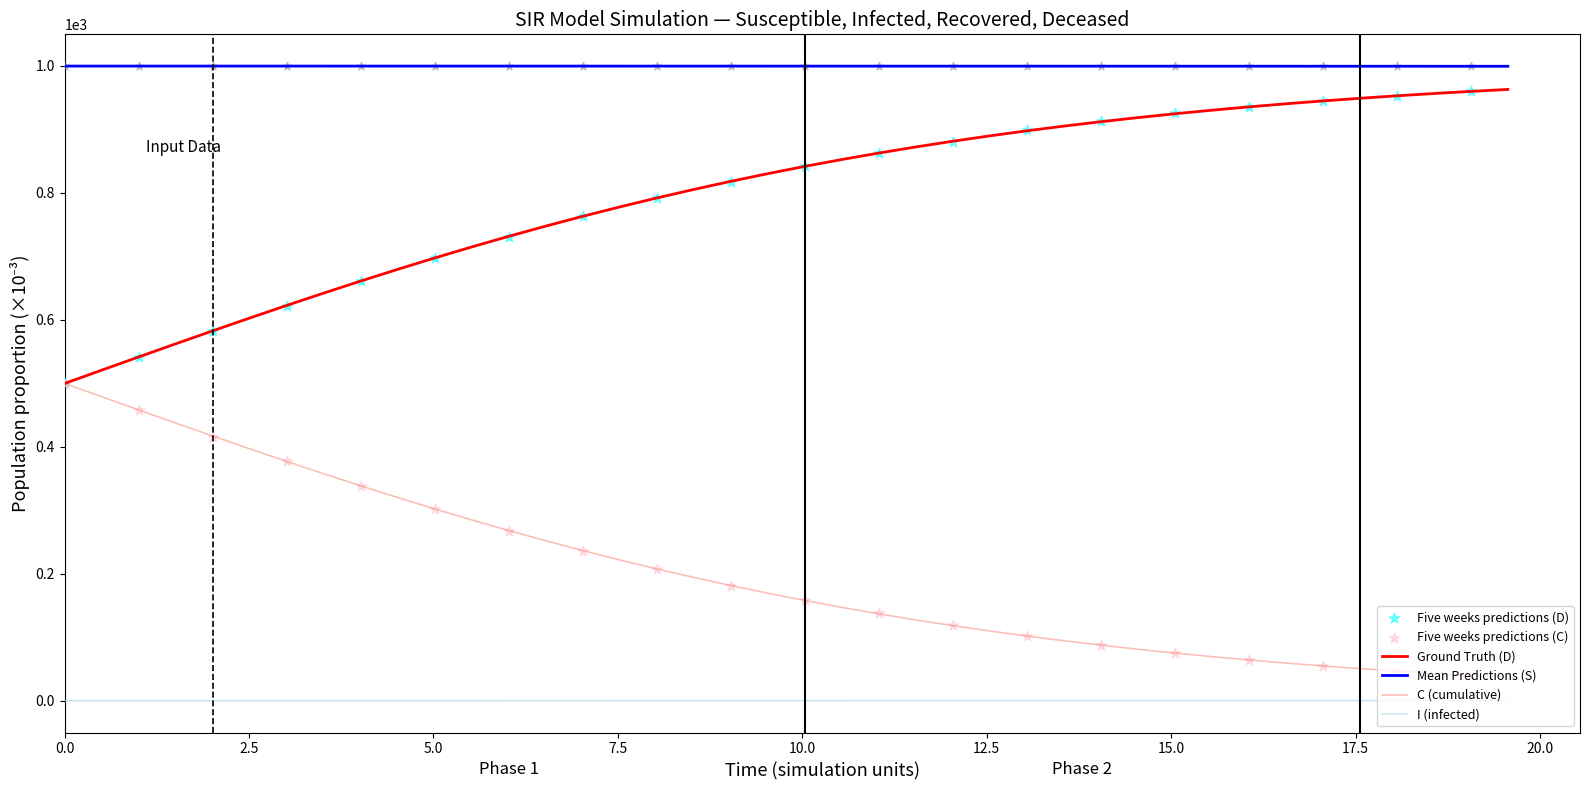

True or false: I (infected) and C (cumulative) cross at least once.

False